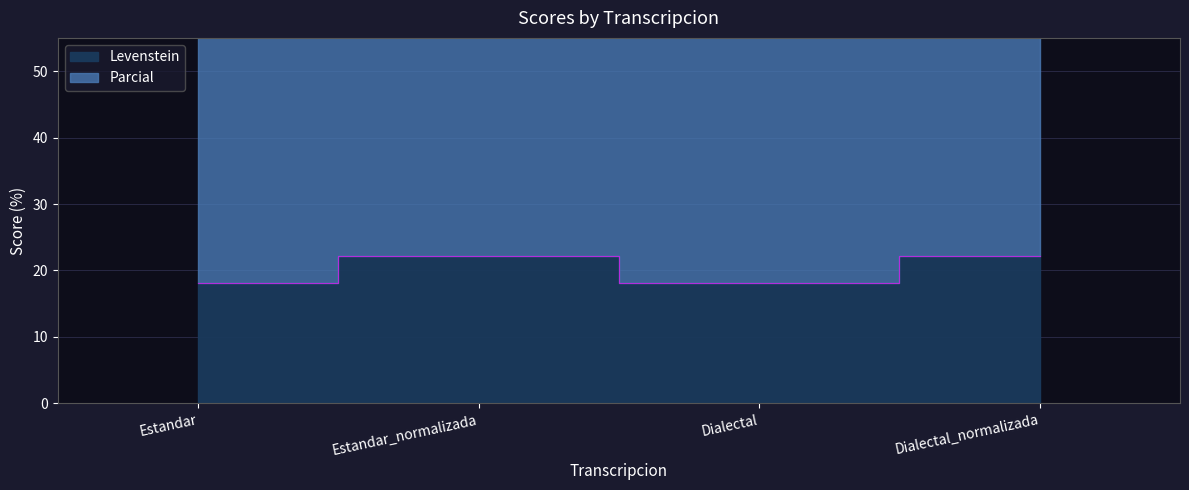

What is the smallest value displayed?

18.2